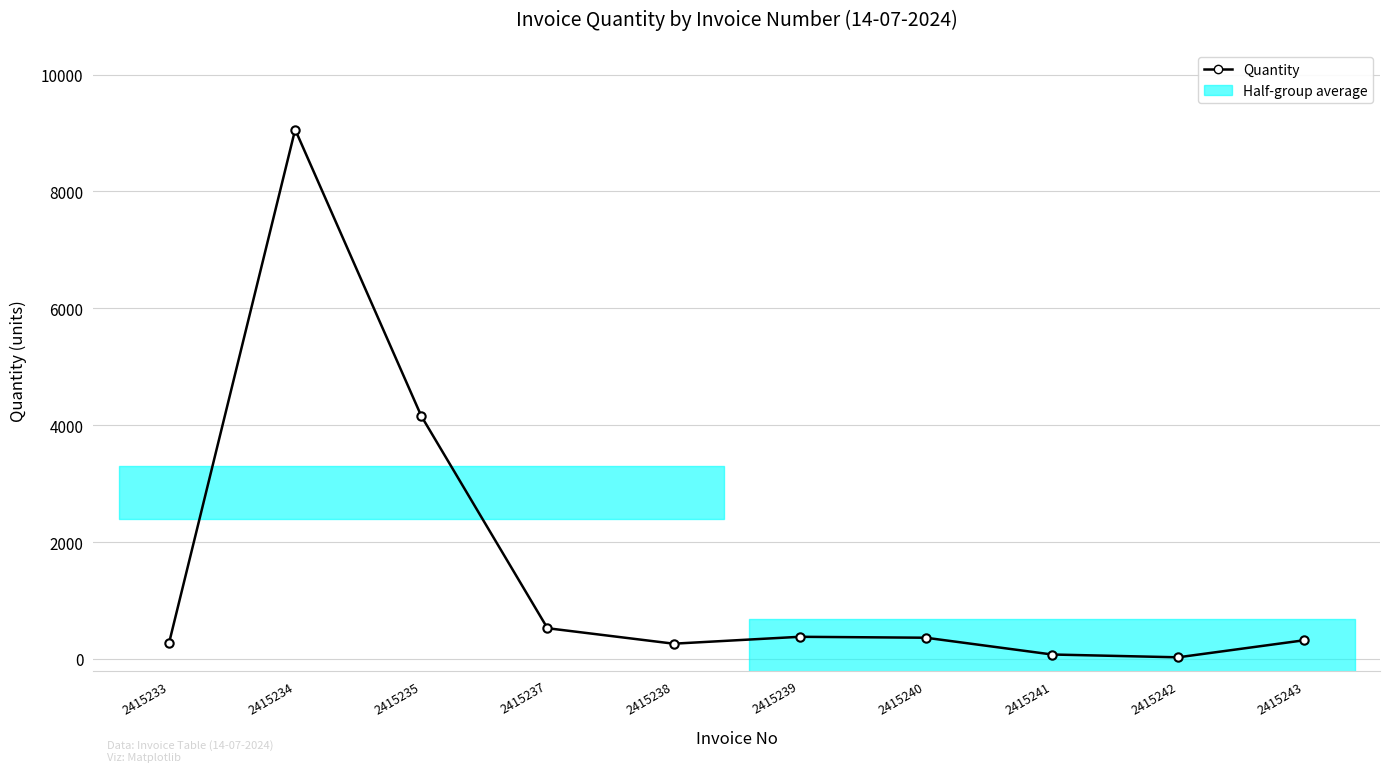

What is the difference between the second highest and second lowest values?

4080